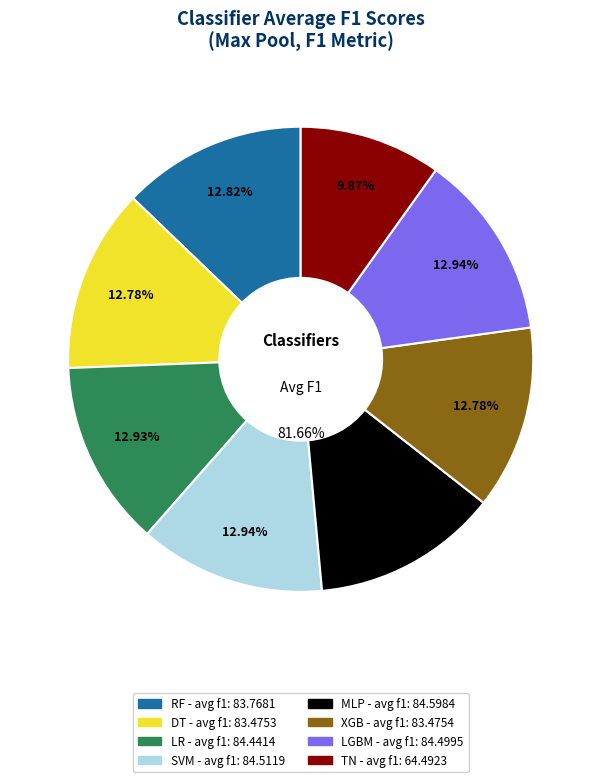

To the nearest percent, what portion does RF represent?

13%